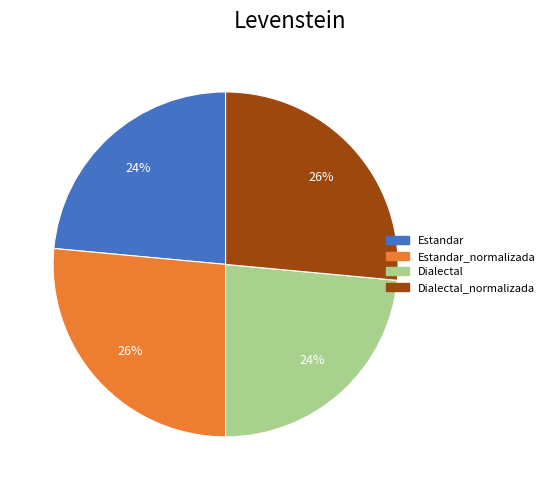

Is there a majority slice in this chart?

No